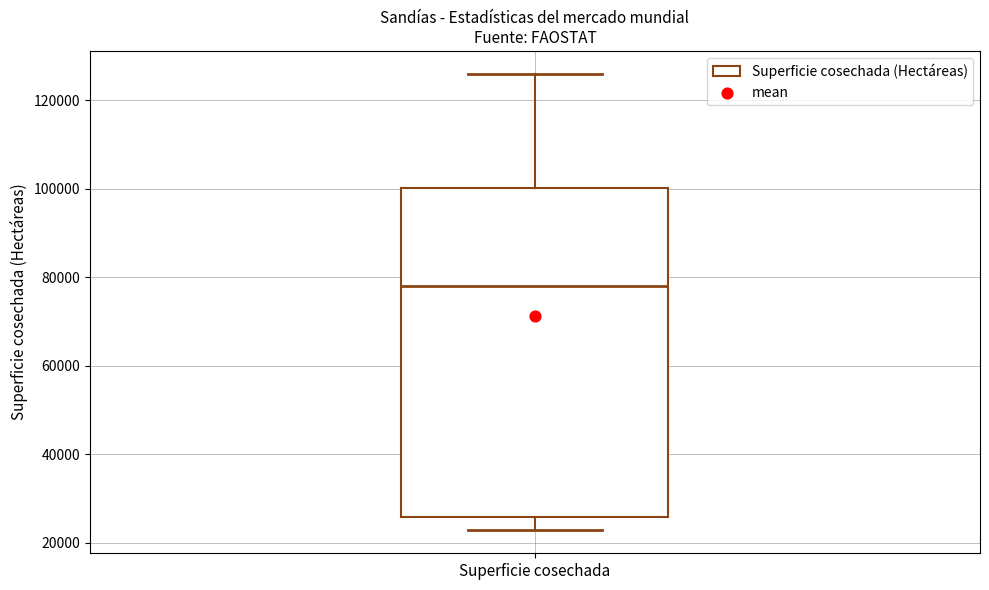

Where does the upper whisker of the box for Superficie cosechada end on the y-axis? The values are not printed on the chart, so give them approximately, as read against the axis.

126000